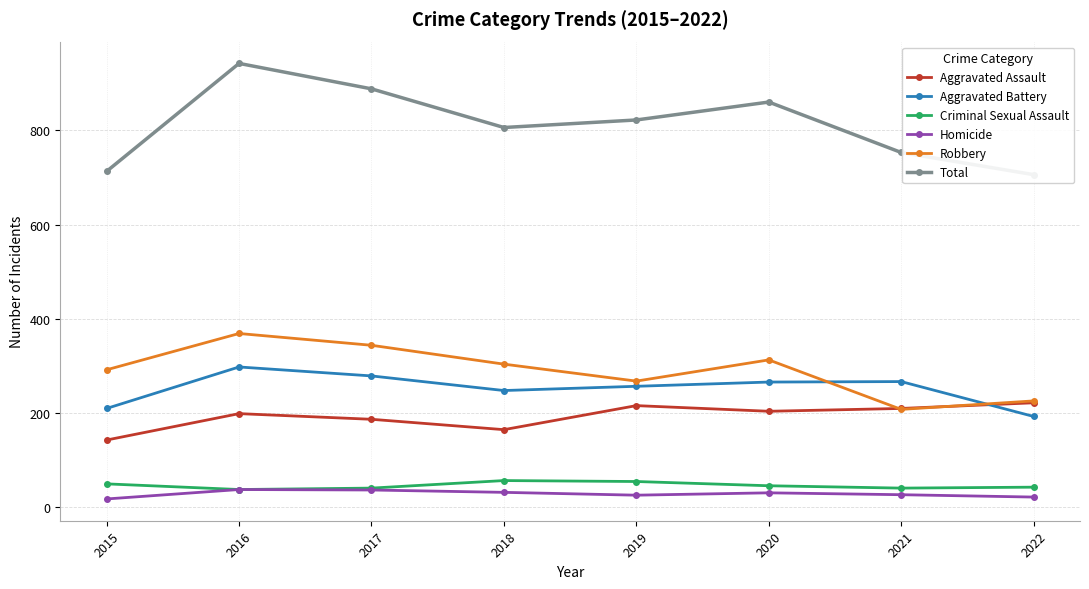

At 2019, list the series in order from smallest to largest.

Homicide, Criminal Sexual Assault, Aggravated Assault, Aggravated Battery, Robbery, Total